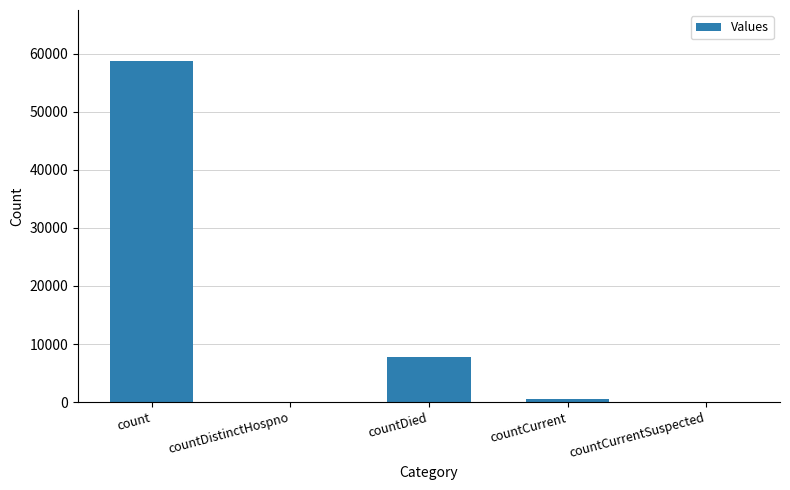

What is the sum of all values?

67022